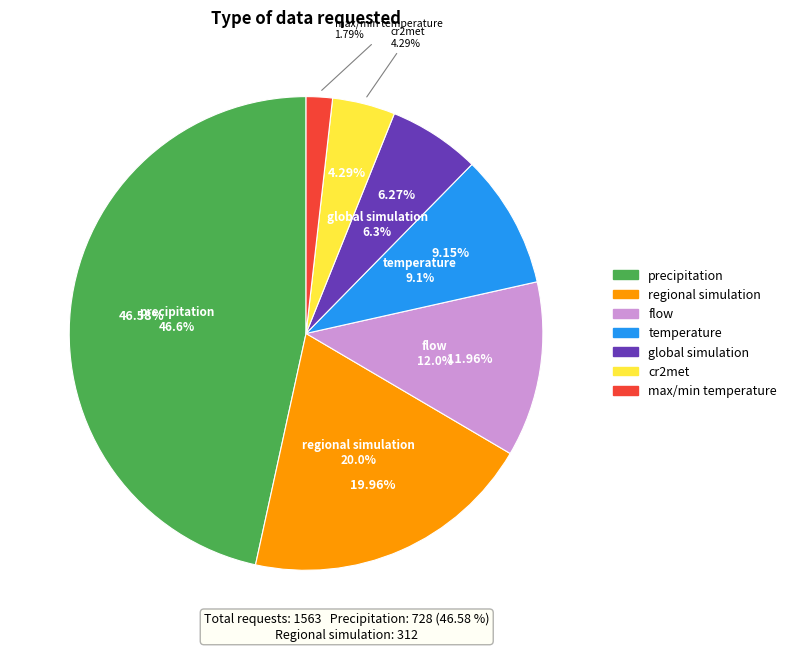

To the nearest percent, what is the average slice percentage?

14%